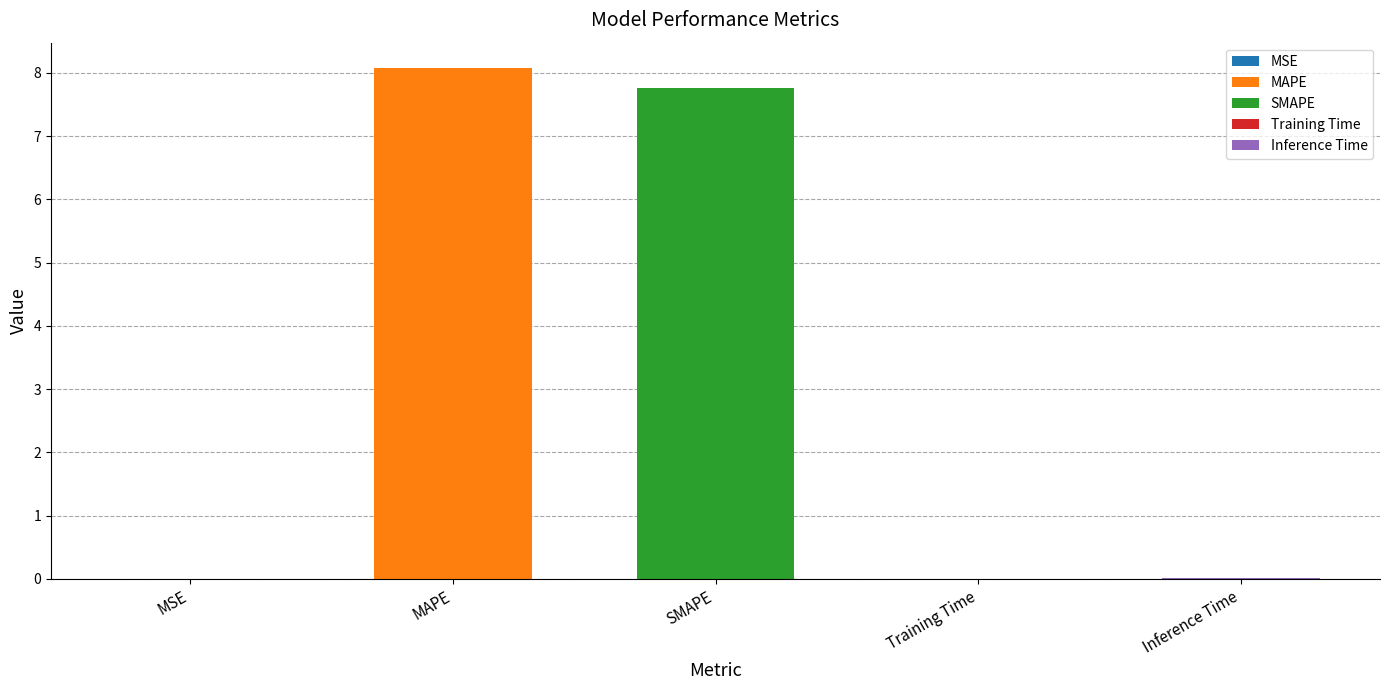

What is the sum of the values at SMAPE and MAPE?

15.8